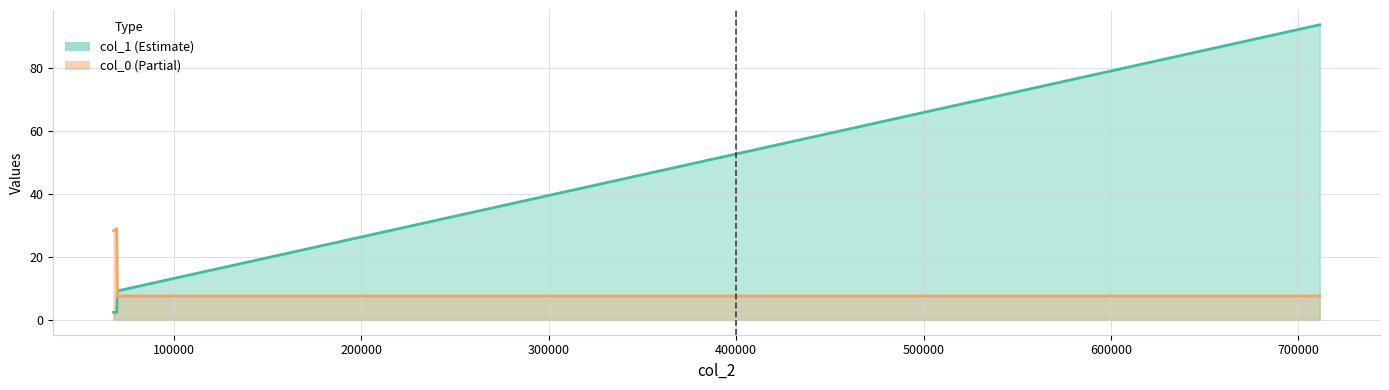

What is the difference between the maximum and minimum values in the col_0 series?

21.4